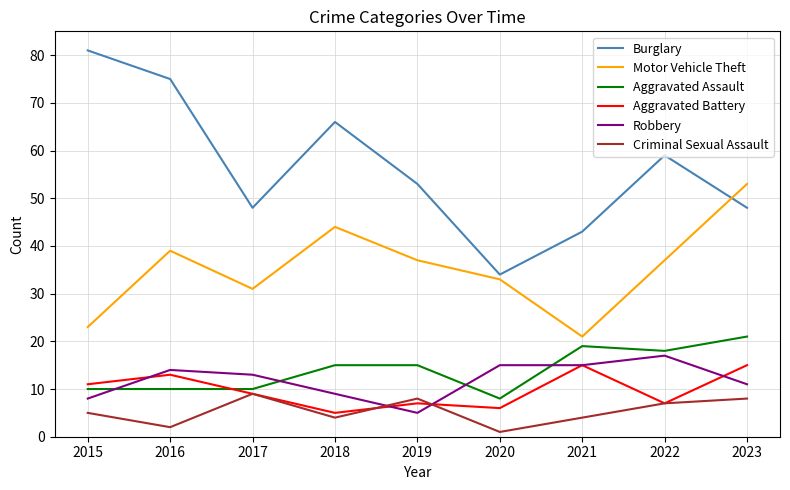

Is the value of Aggravated Battery at 2019 greater than the value of Burglary at 2015?

No